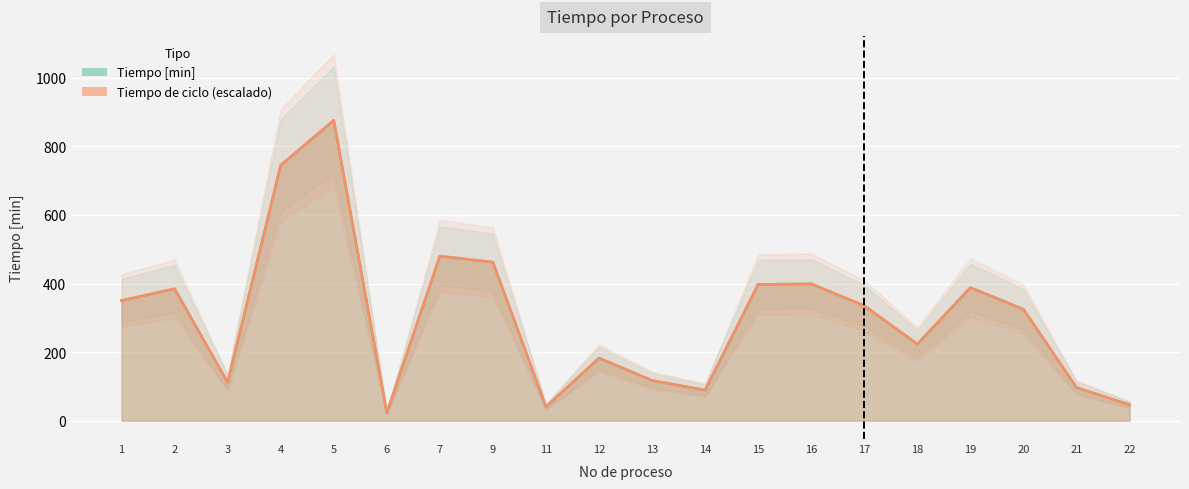

Which series has the largest total across all categories?

Tiempo [min]